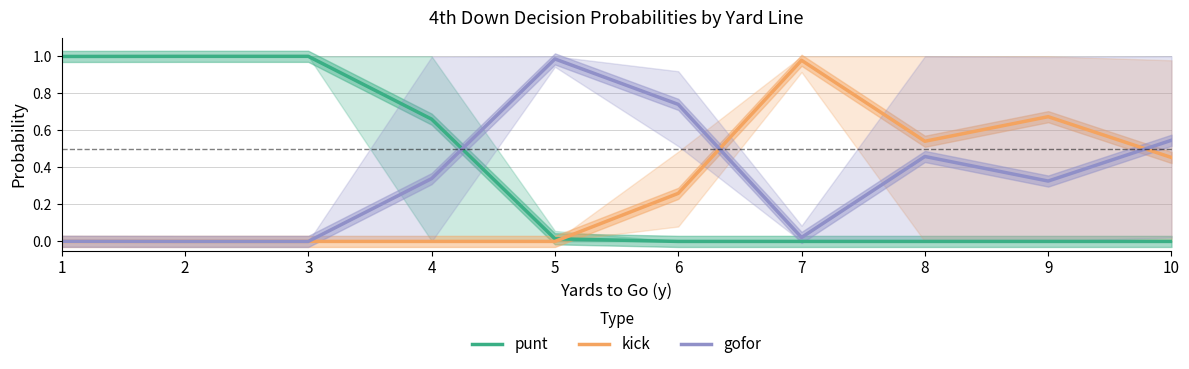

What is the difference between the second highest and second lowest values in the gofor series?

0.7